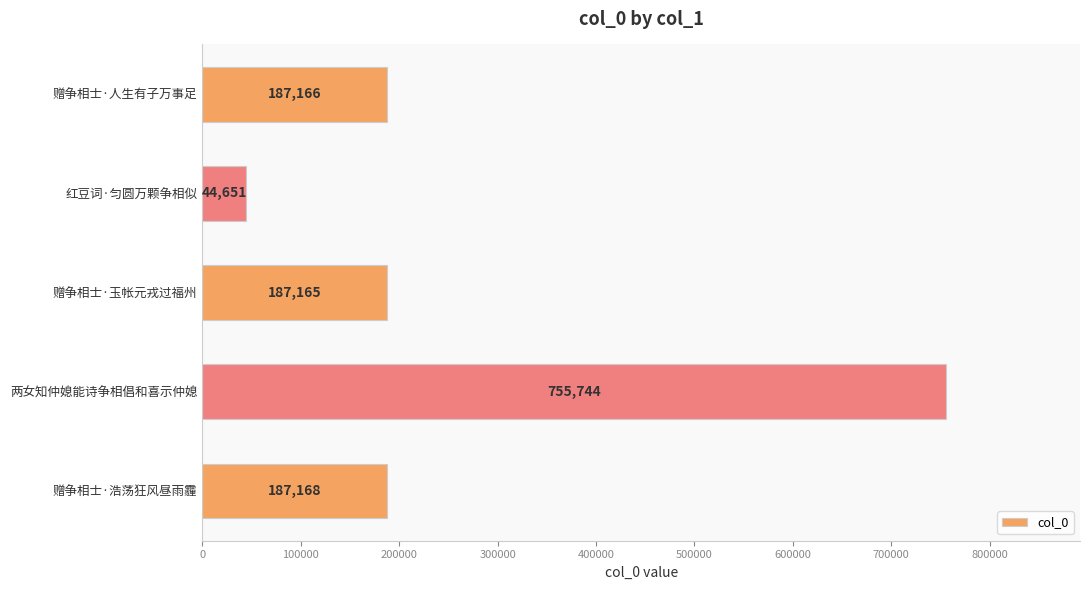

What is the average value?

272379